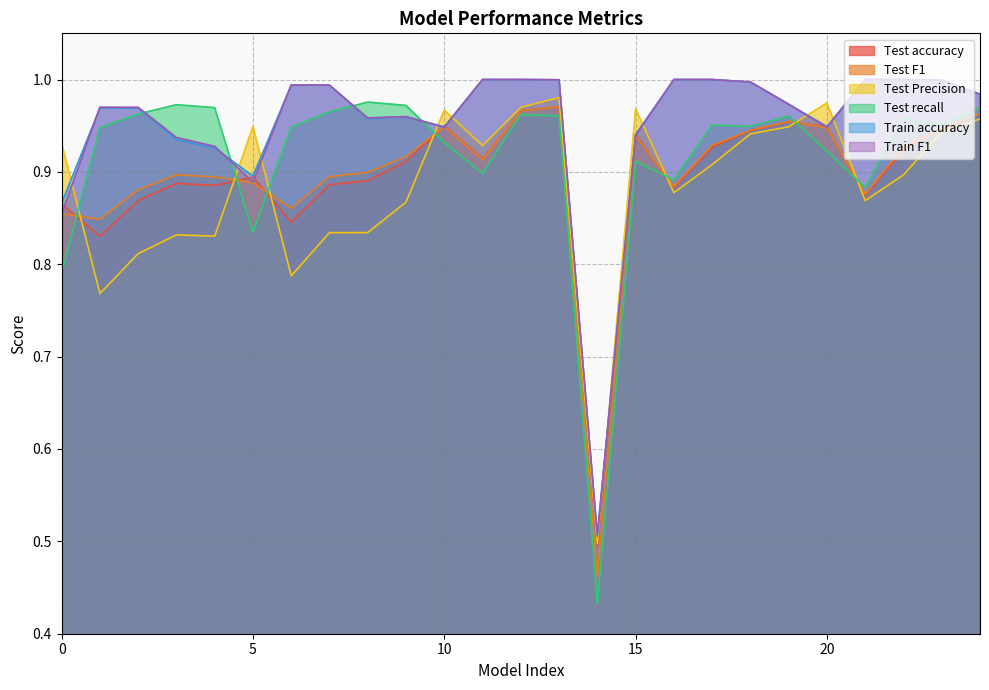

Does the chart display data point markers on the line(s)?

No